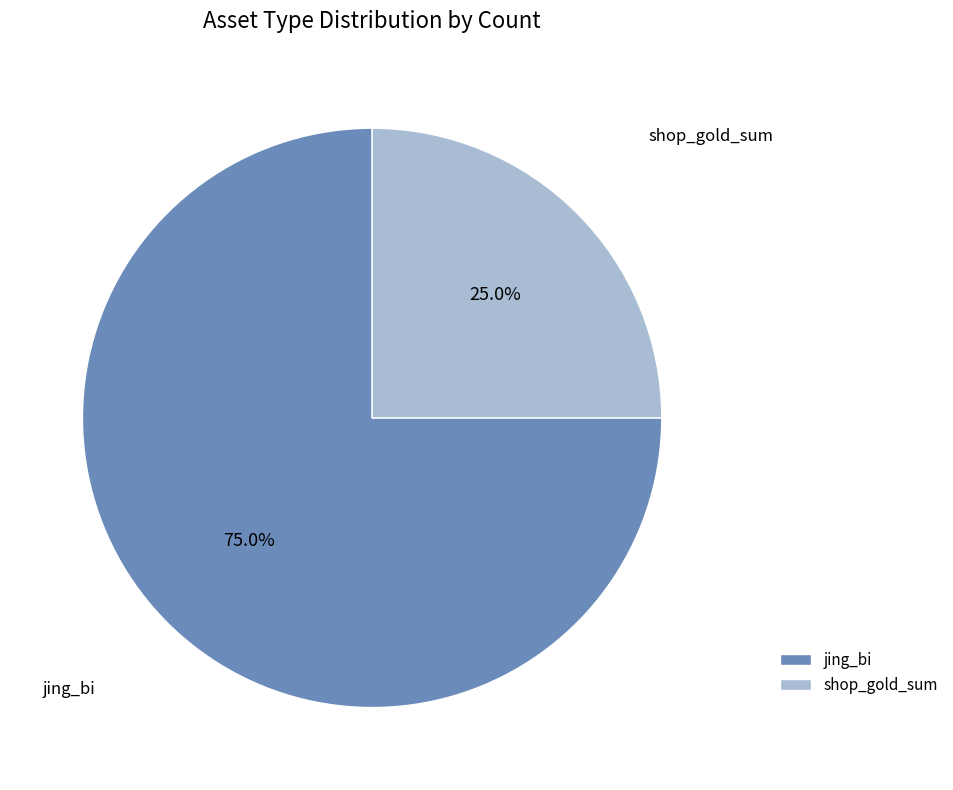

Which has a higher value, jing_bi or shop_gold_sum?

jing_bi